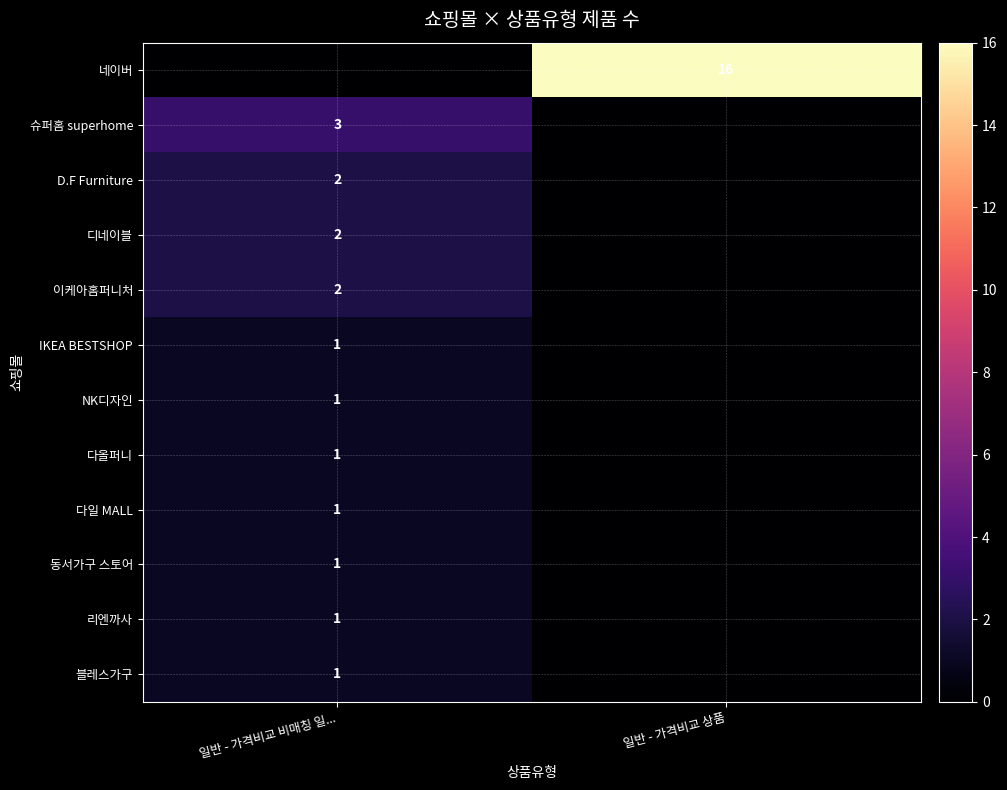

True or false: 이케아홈퍼니처 has a value of 3 at 일반 - 가격비교 비매칭 일....

False